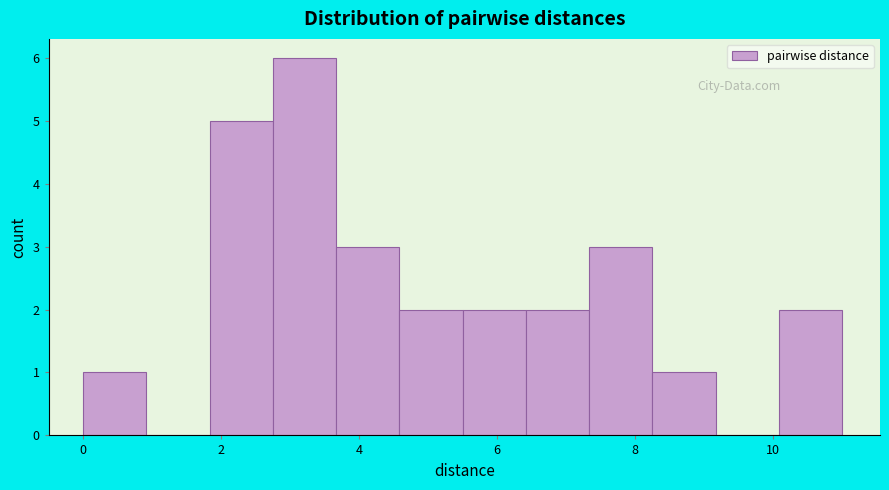

Reading left to right, transcribe this chart: for each bar, give the range it covers on the x-axis and its height. Neither the bar edges nor the heights are printed on the chart, so give them approximately, as read against the axes.

0.0 to 1.0: 1
1.0 to 1.8: 0
1.8 to 2.8: 5
2.8 to 3.6: 6
3.6 to 4.6: 3
4.6 to 5.6: 2
5.6 to 6.4: 2
6.4 to 7.4: 2
7.4 to 8.2: 3
8.2 to 9.2: 1
9.2 to 10.0: 0
10.0 to 11.0: 2